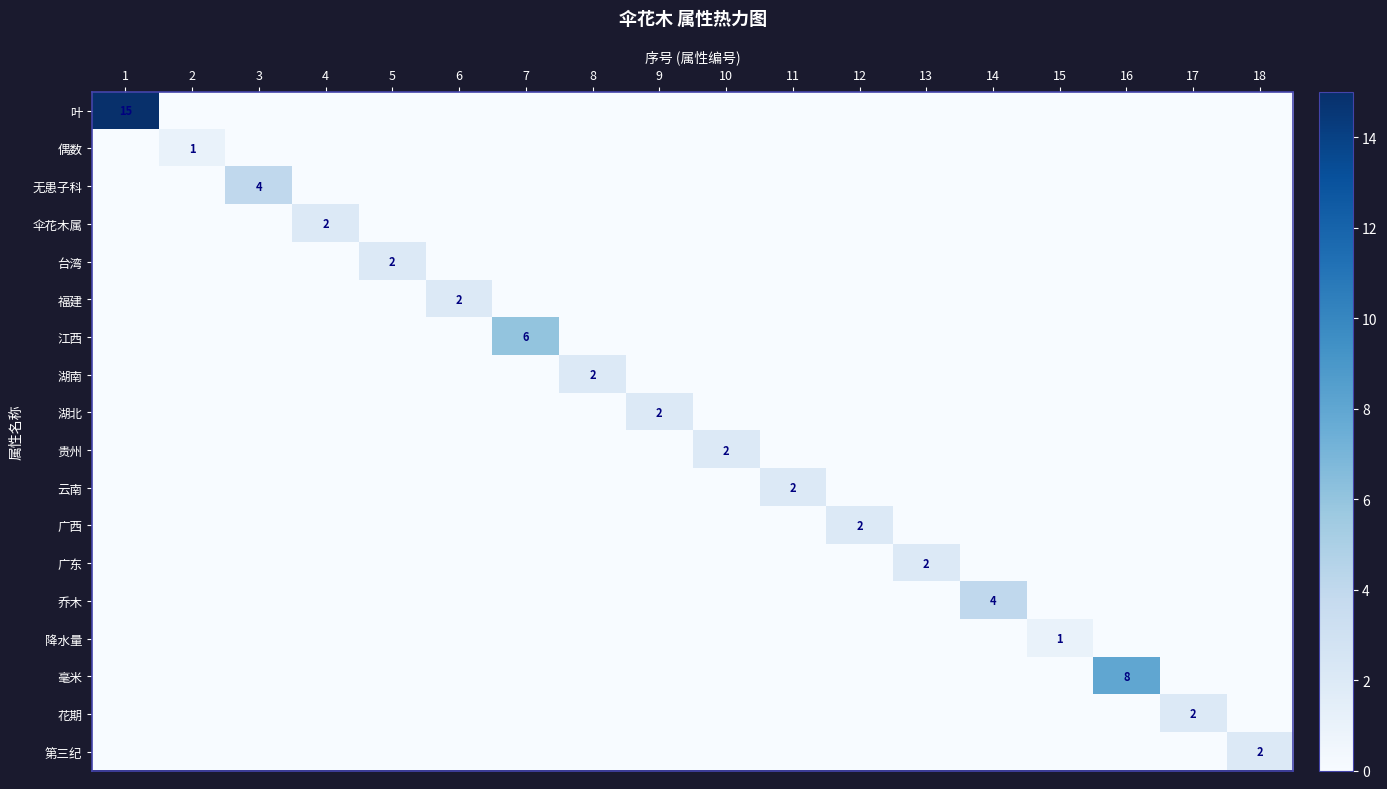

At how many categories does at least one series exceed 9?

1